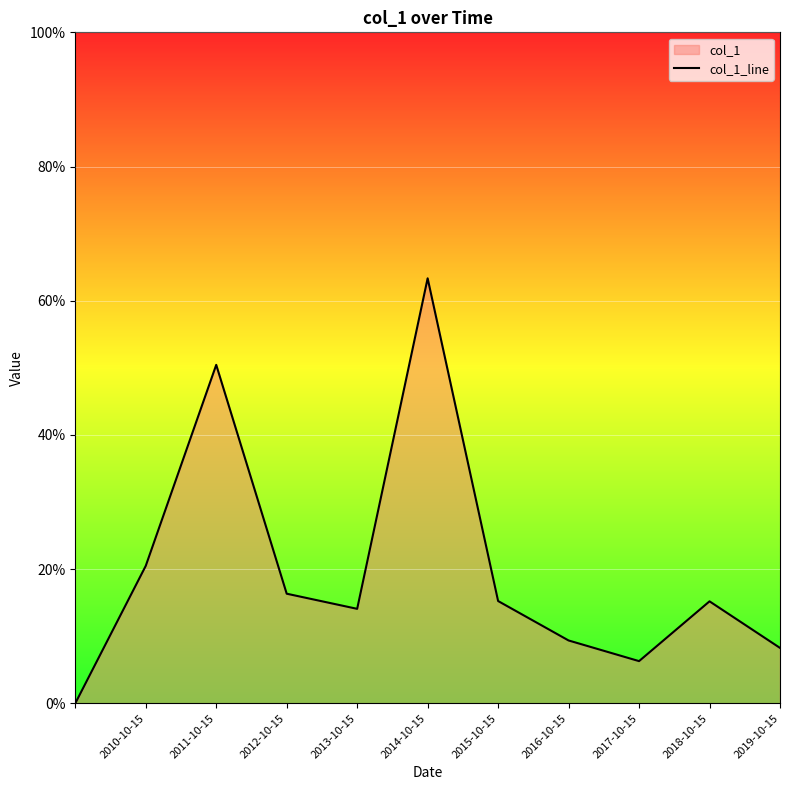

What is the maximum value shown in the chart?

0.6